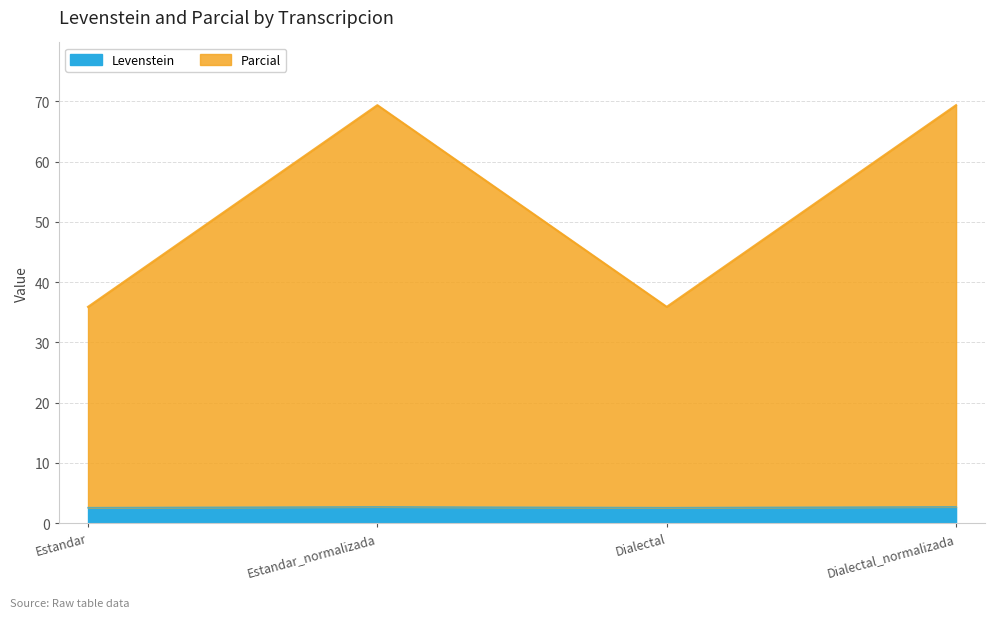

True or false: Parcial has more than 0 interior local peaks.

True